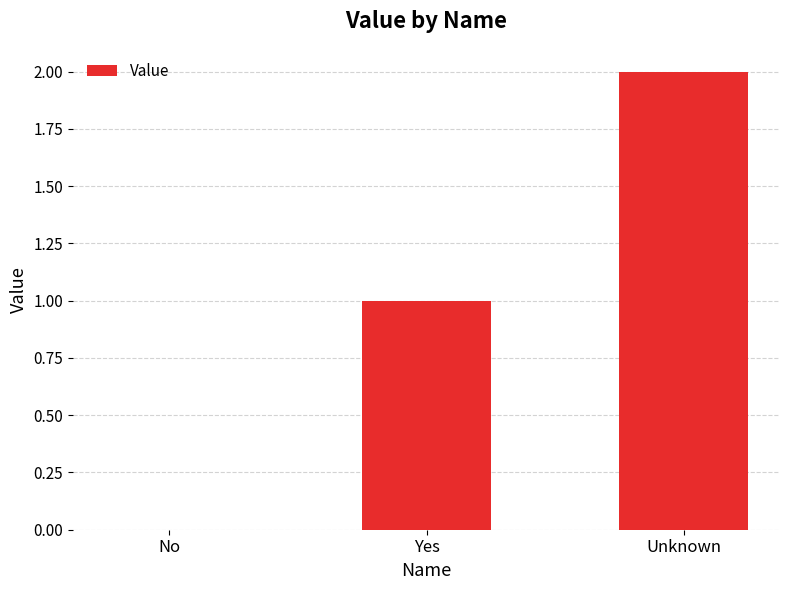

How many categories are shown in the chart?

3